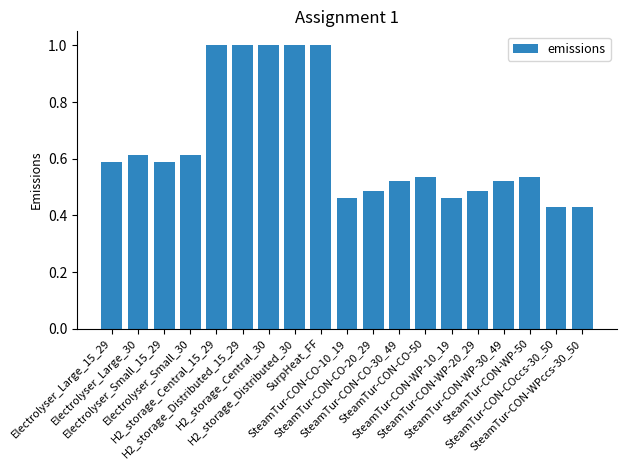

What is the maximum value shown in the chart?

1.0